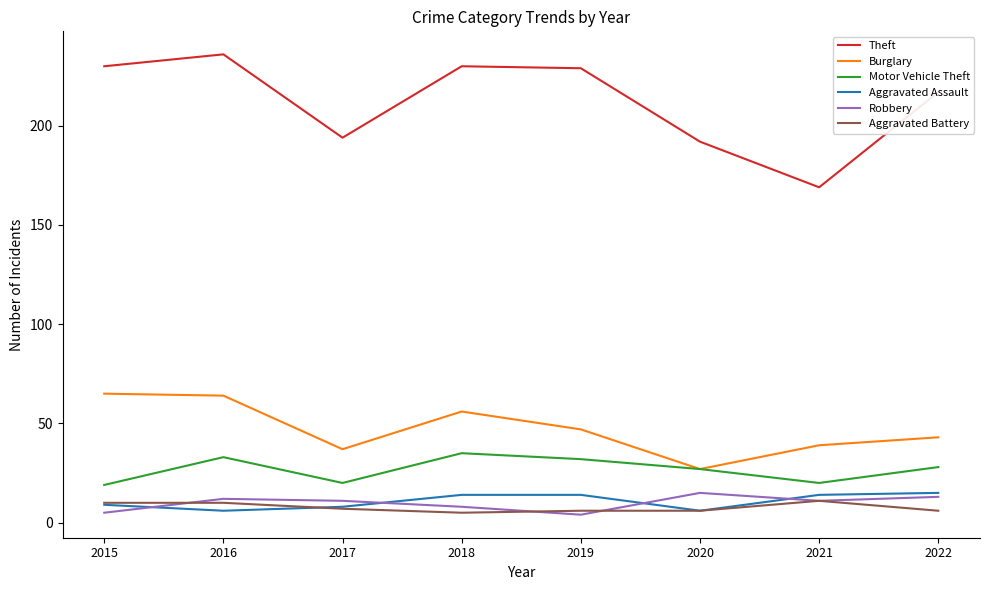

Between 2019 and 2021, which series saw the biggest shift?

Theft